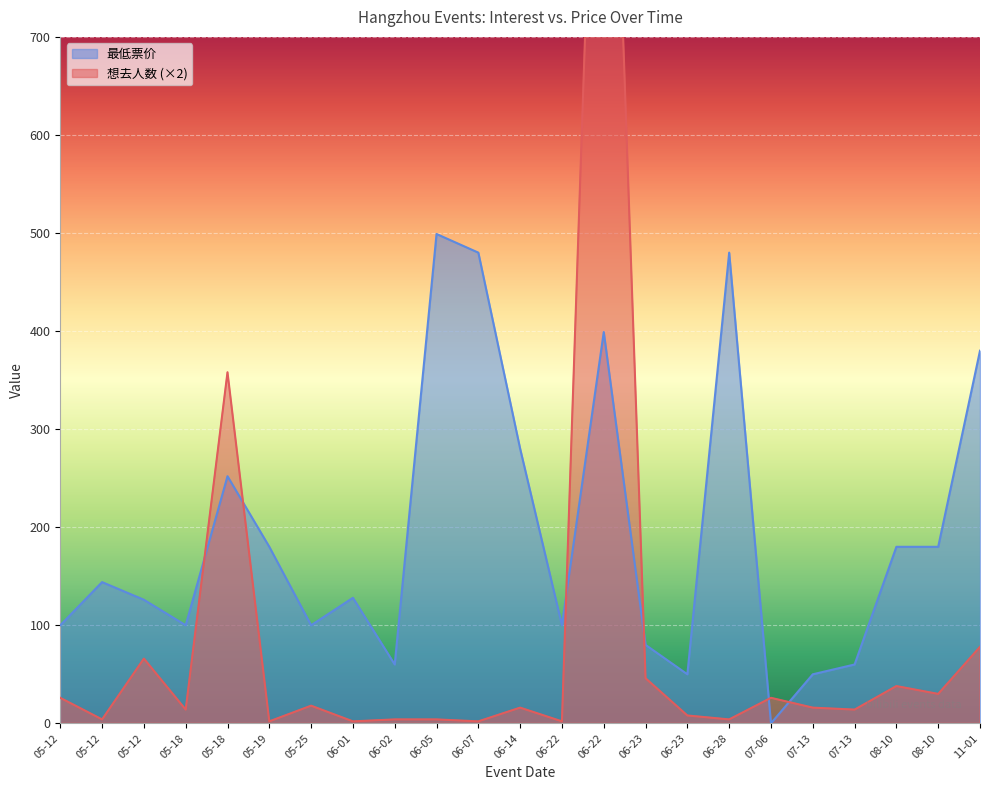

At which label does 想去人数 first exceed 16?

05-12